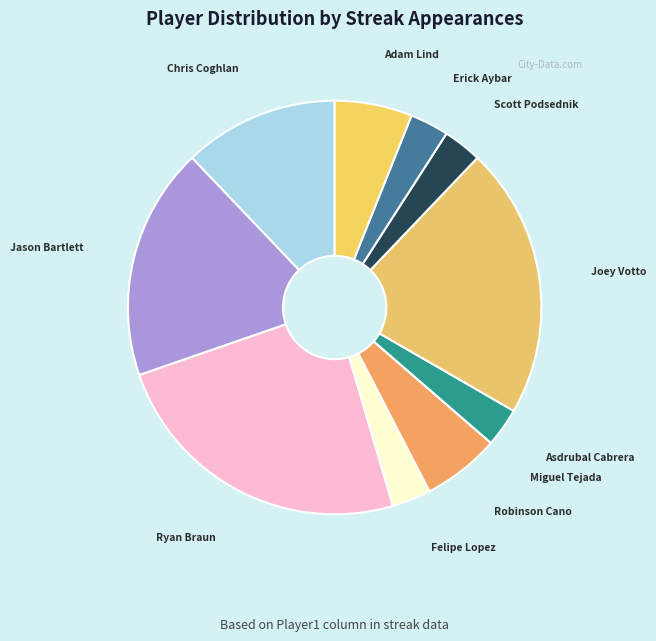

Between Erick Aybar and Chris Coghlan, which is larger?

Chris Coghlan